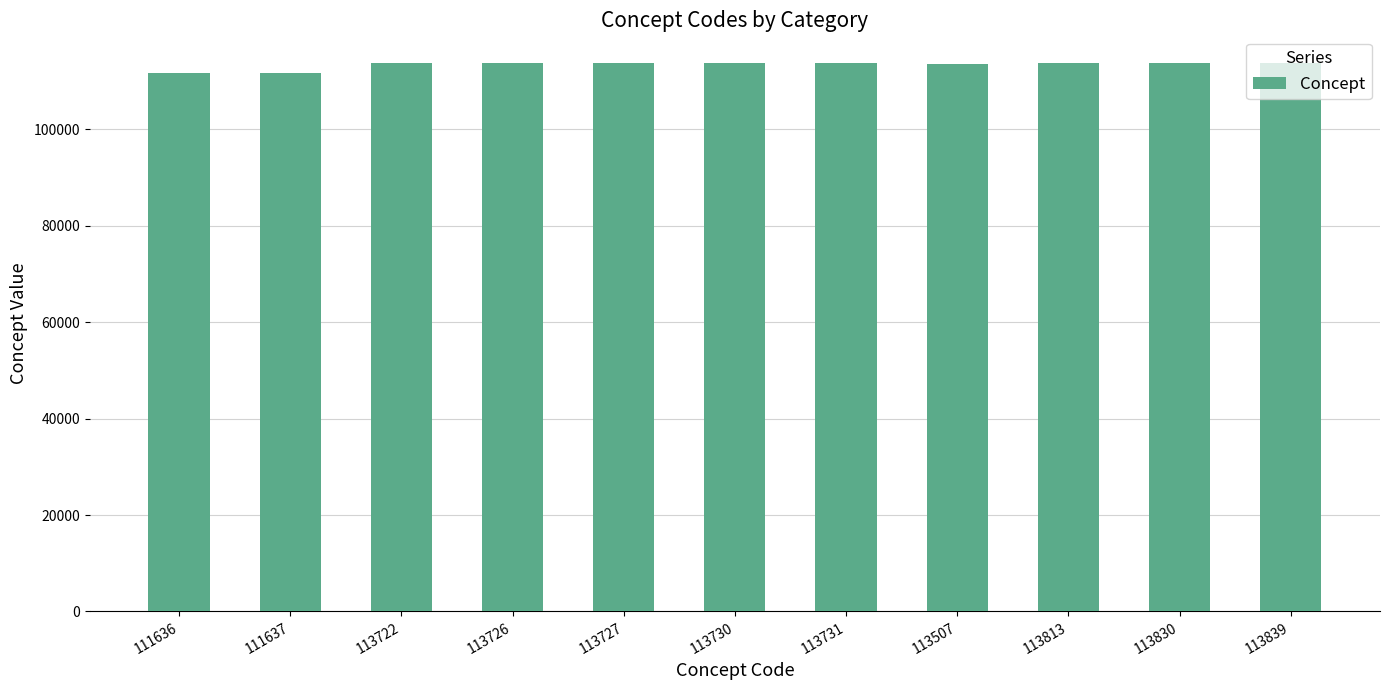

What is the label of the 7th bar from the right?

113727